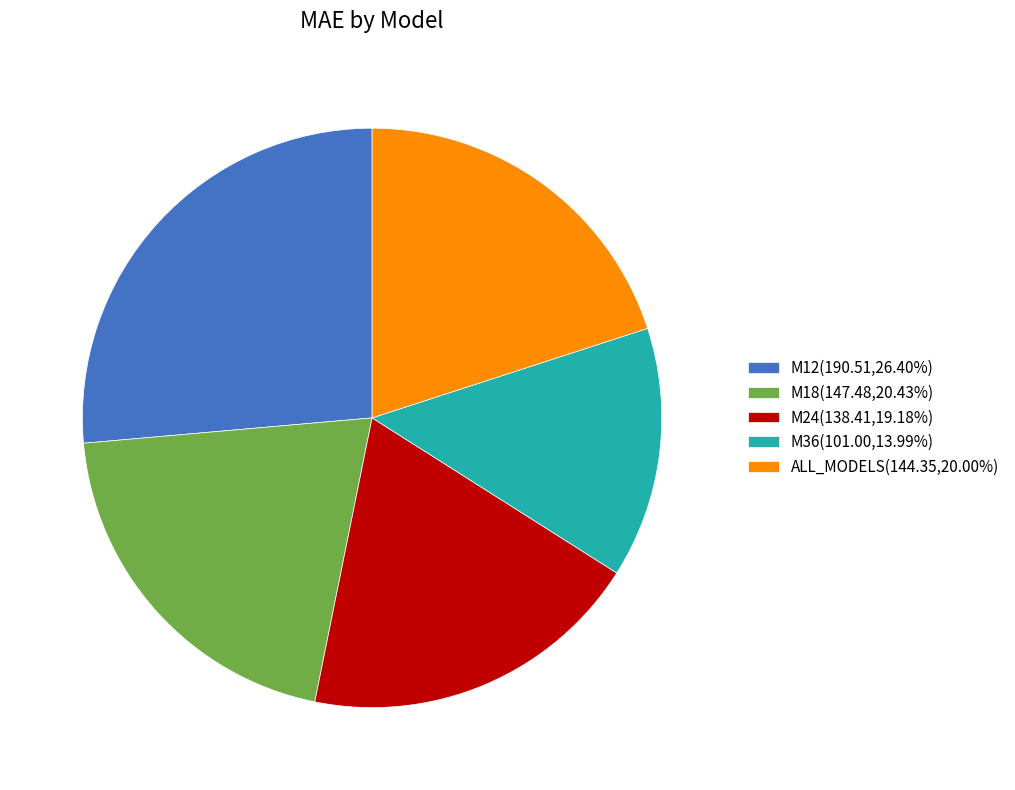

Which slice is the largest?

M12